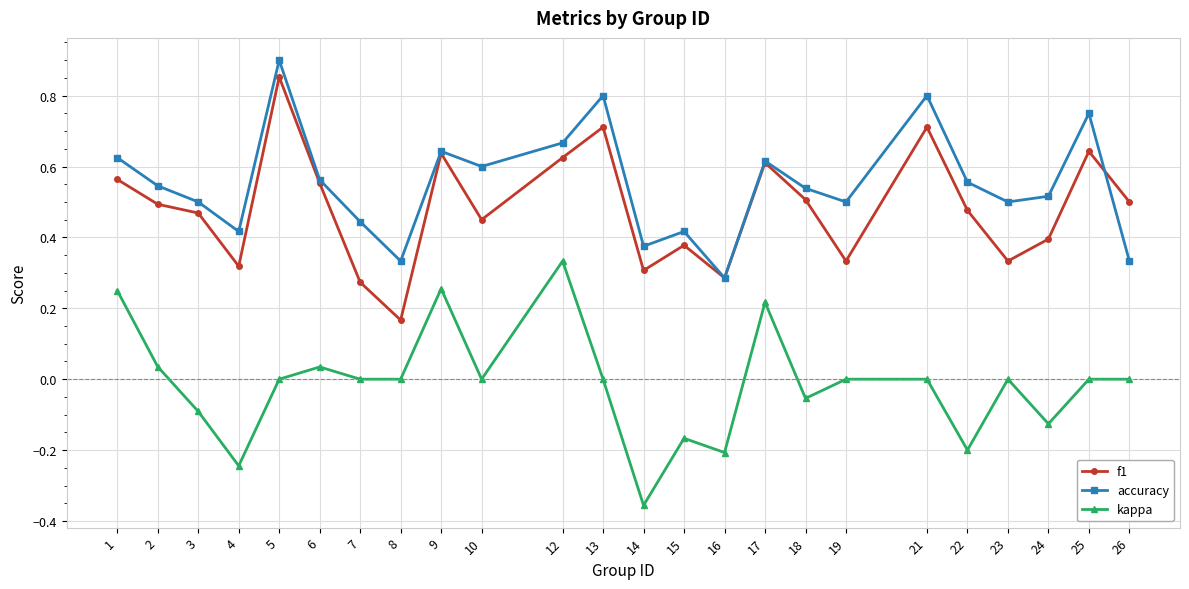

True or false: f1 and kappa cross at least once.

False